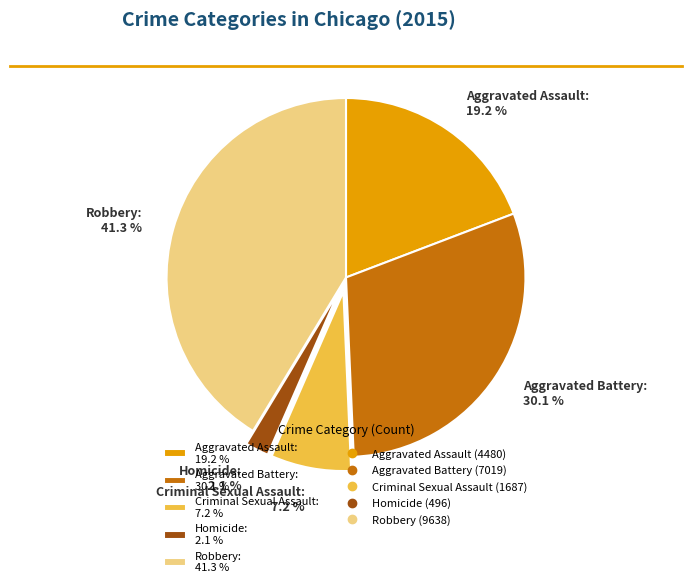

Which category has the smallest portion of the pie?

Homicide